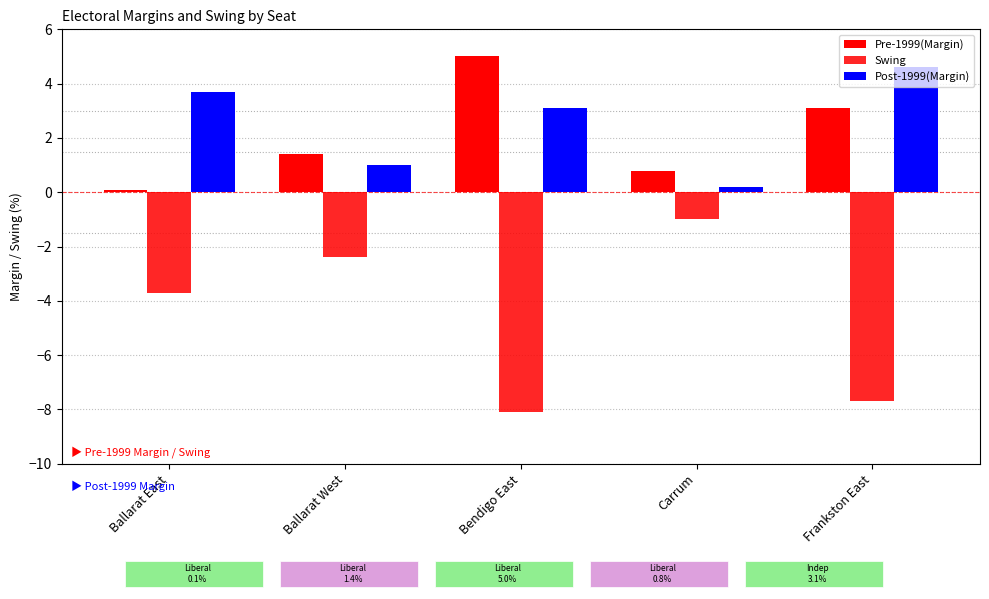

Is it true that Post-1999(Margin) equals 1.0 at Ballarat West?

True